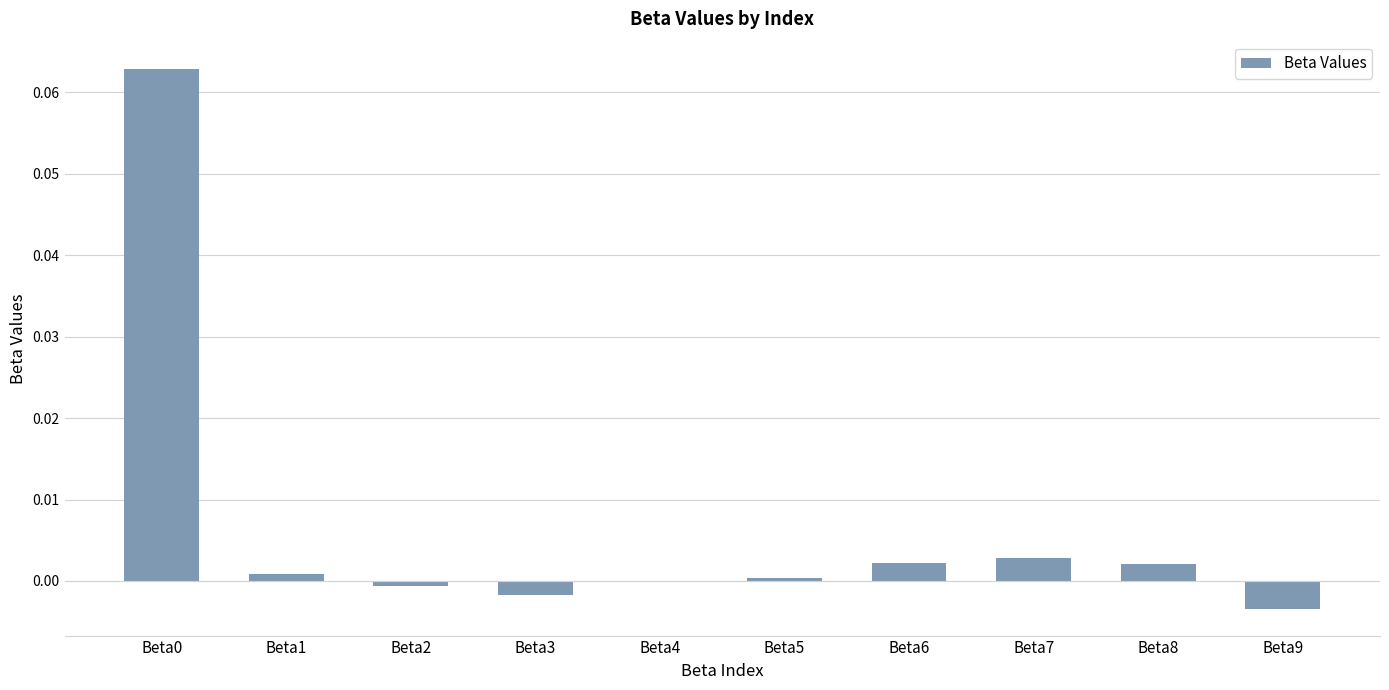

How many series are shown in this chart?

1